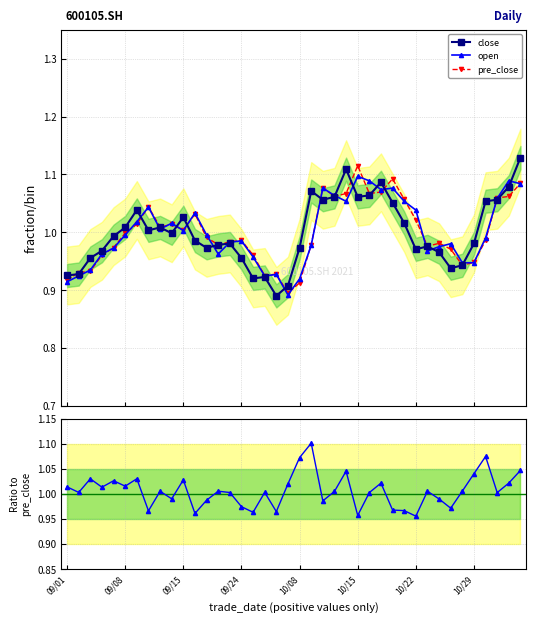

Between which two adjacent categories do pre_close and pct_chg ratio first intersect?

10/22 and 10/29